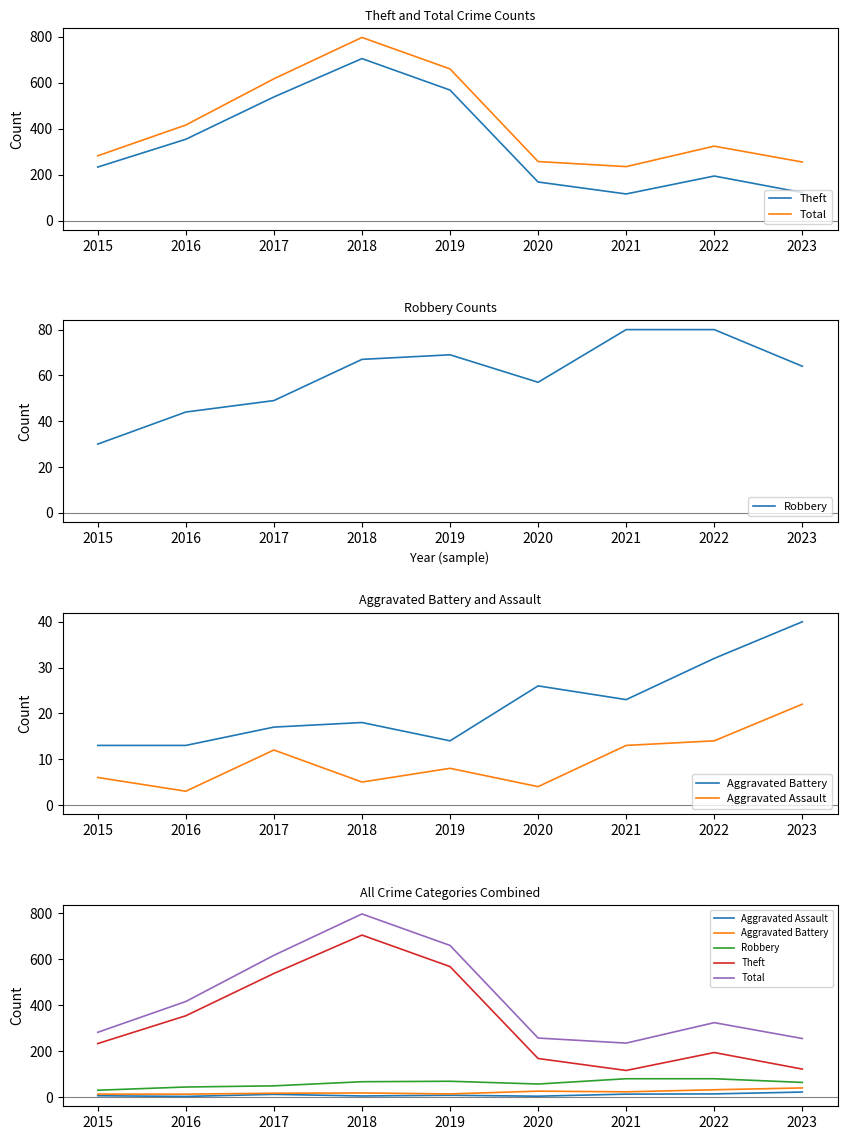

What is the highest value of the Aggravated Assault series?

22